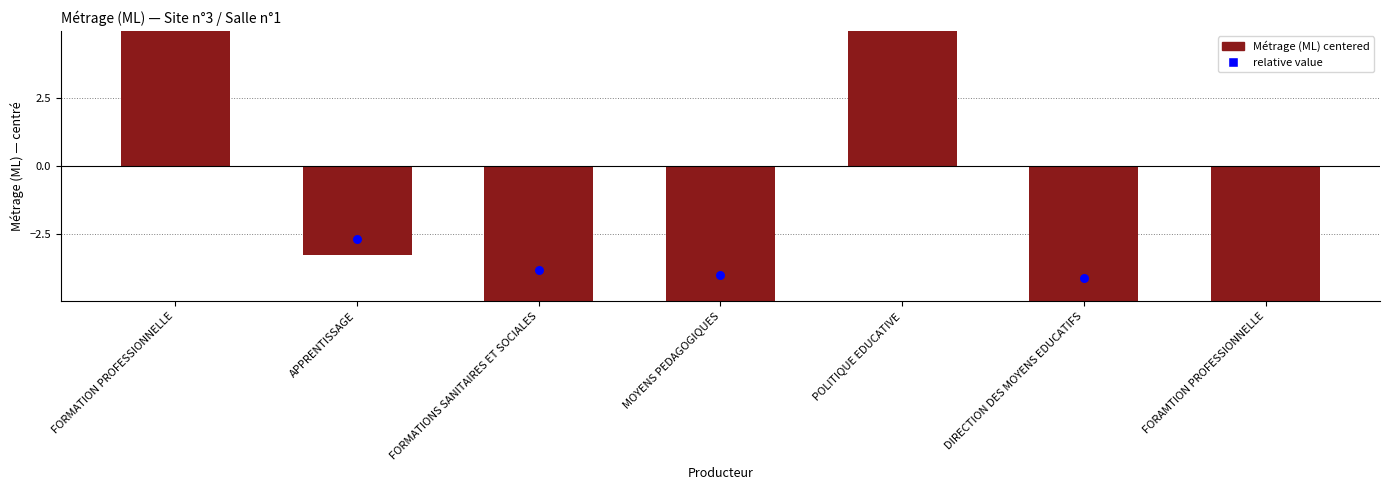

What is the total value across all series at MOYENS PEDAGOGIQUES?

-9.3